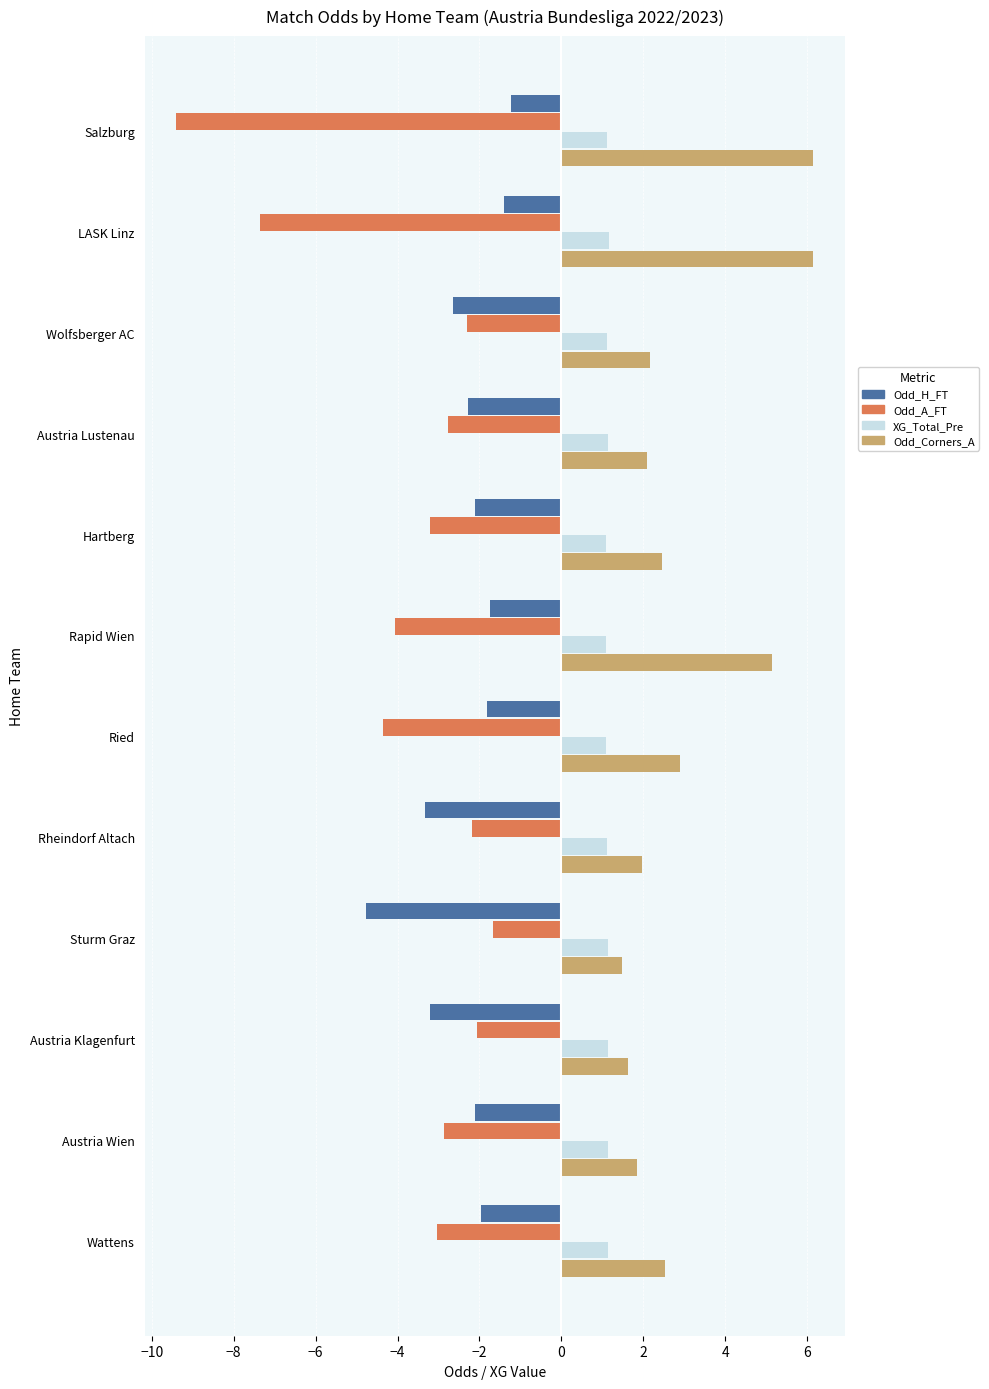

What is the average value of the Odd_H_FT series?

-2.4